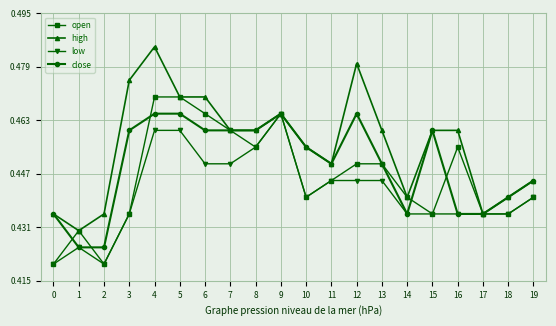

What is the sum of all close values?

9.0